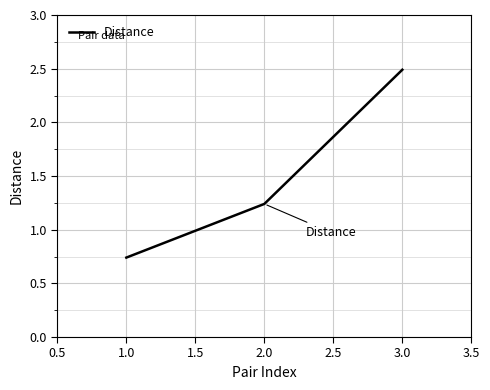

Where does the data first go above 1?

2.0